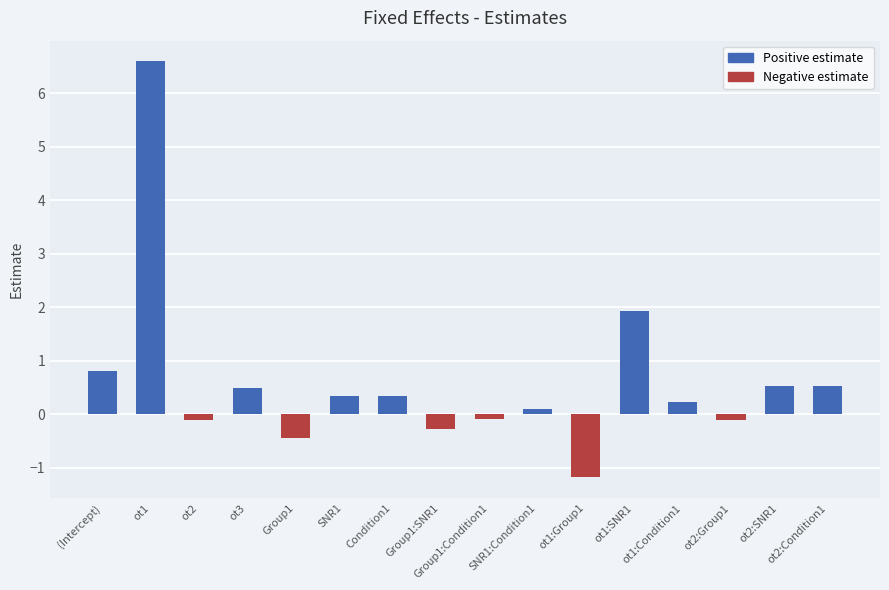

What is the average value?

0.6